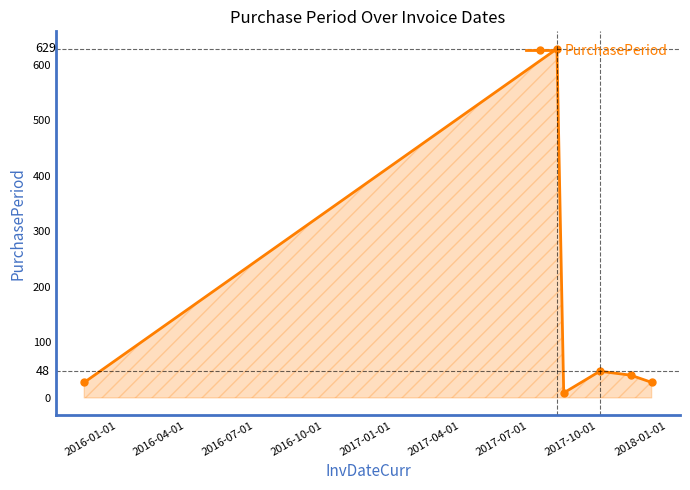

What is the greatest value displayed?

629